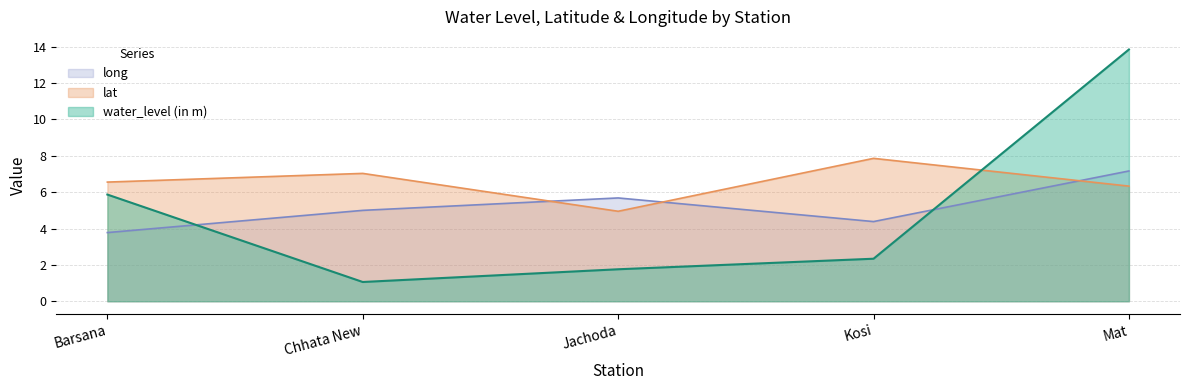

The lat series shows 8.2 at Jachoda. True or false?

False